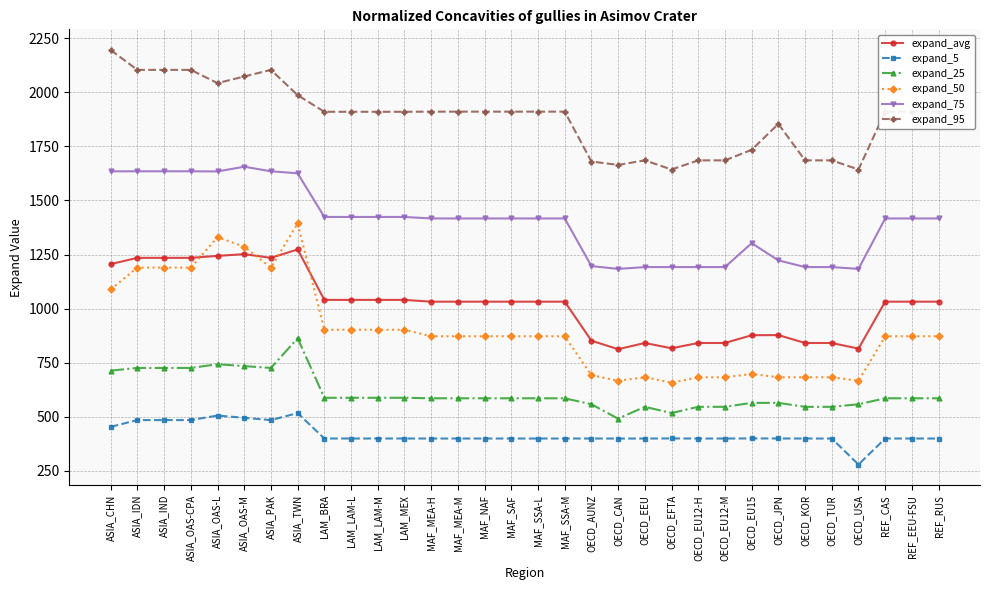

What is the sum of all expand_25 values?

19552.5